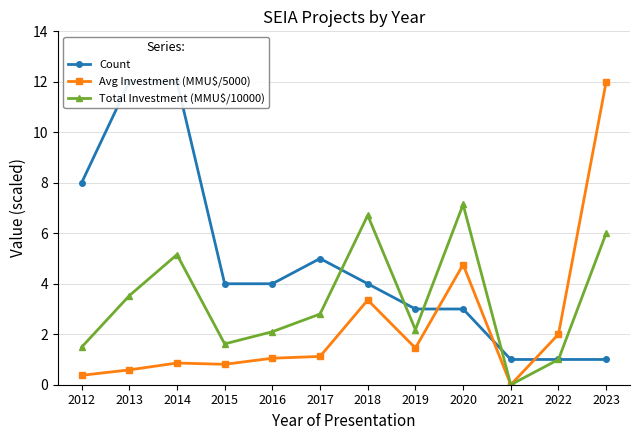

True or false: Avg Investment (MMU$/5000) and Total Investment (MMU$/10000) intersect in this chart.

False